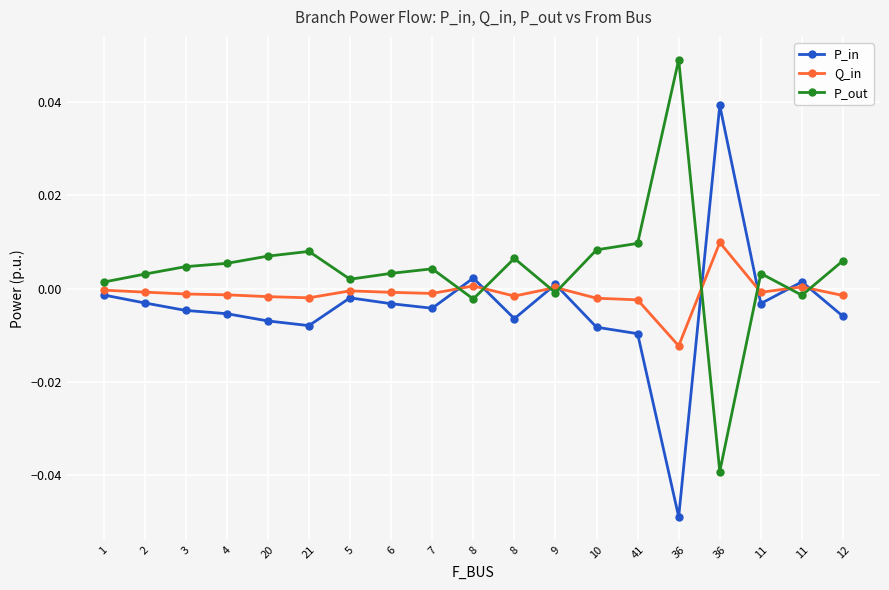

The Q_in series shows 0.0 at 36. True or false?

False